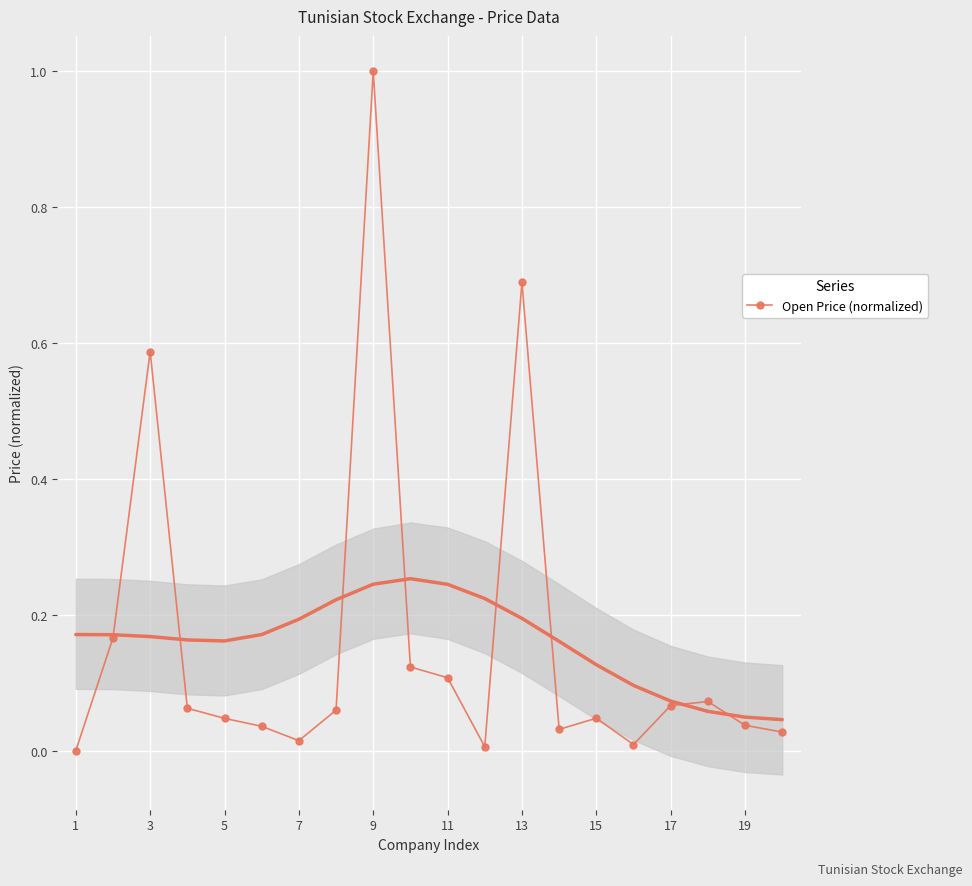

What is the sum of all values?

3.2